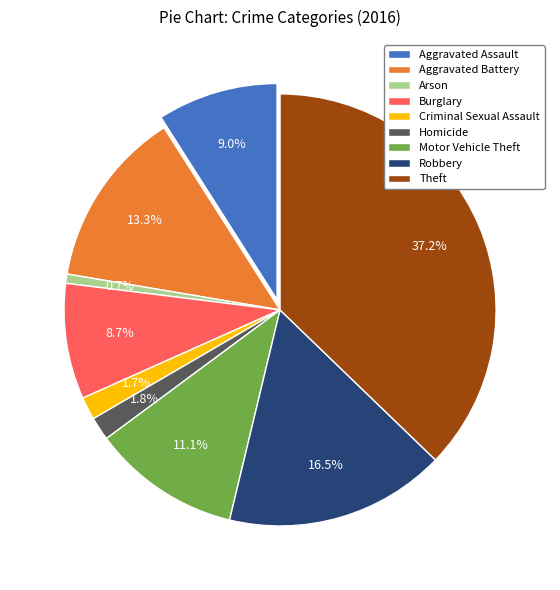

What is the largest slice in the pie chart?

Theft